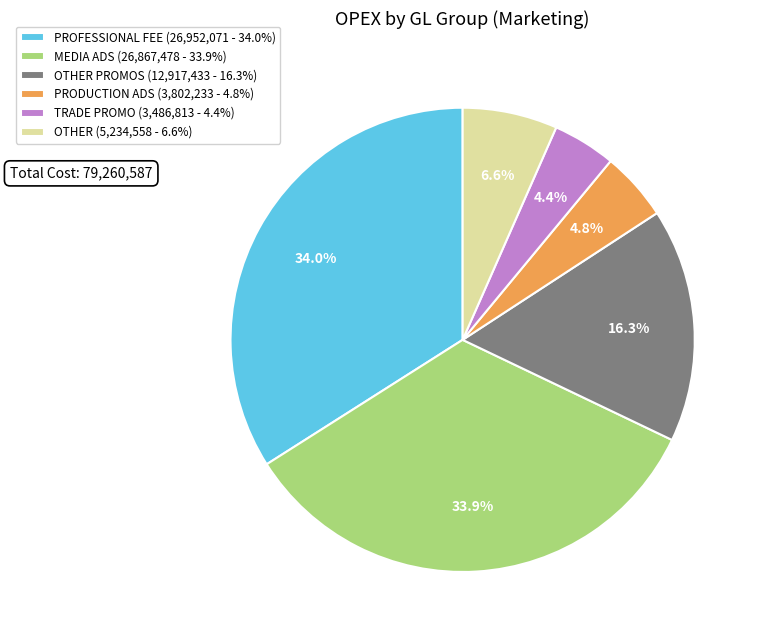

How many slices are in this pie chart?

6